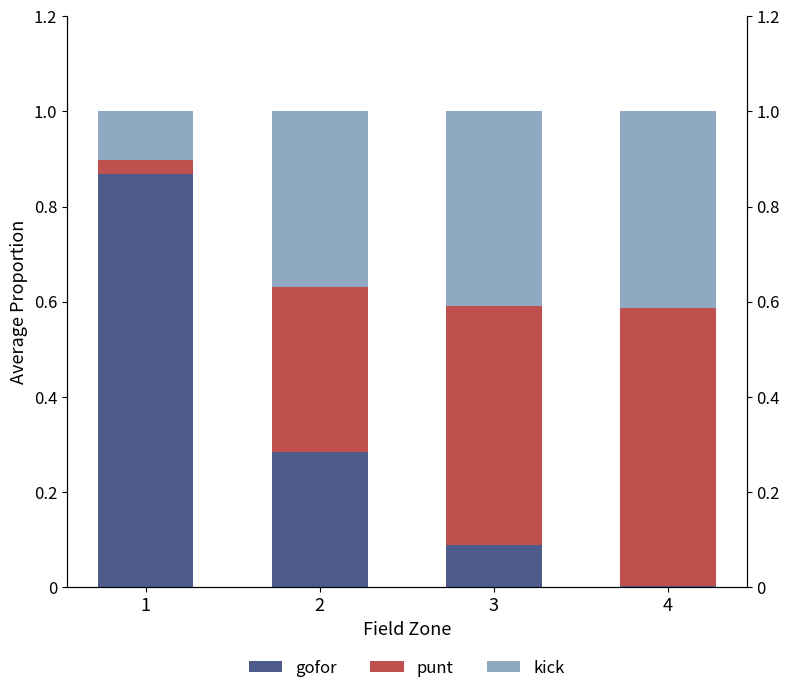

Reading right to left, list all the values displayed in this chart.

gofor: 0.0	0.1	0.3	0.9
punt: 0.6	0.5	0.3	0.0
kick: 0.4	0.4	0.4	0.1